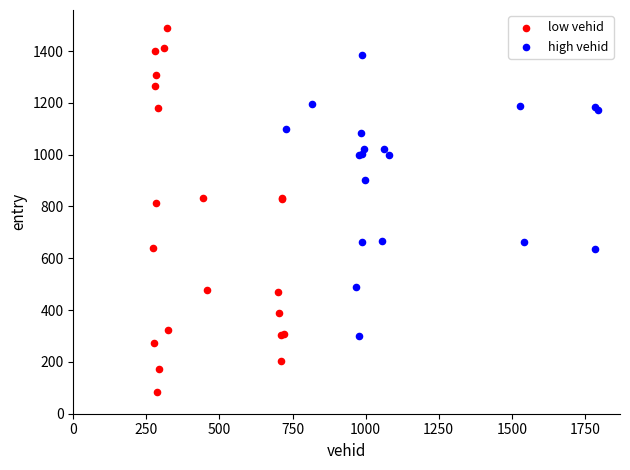

Which series has the widest spread of Y values?

low vehid